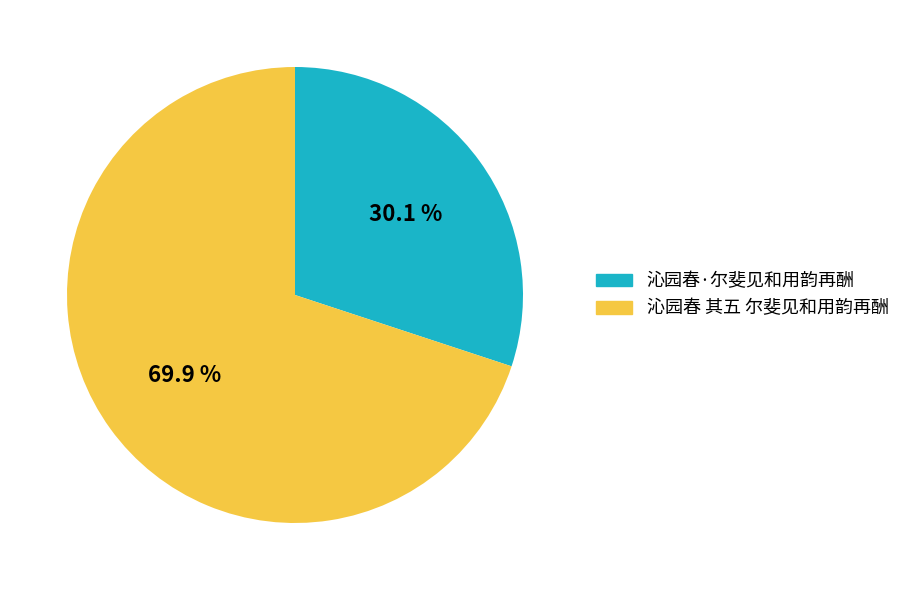

Count the number of slices in the pie.

2